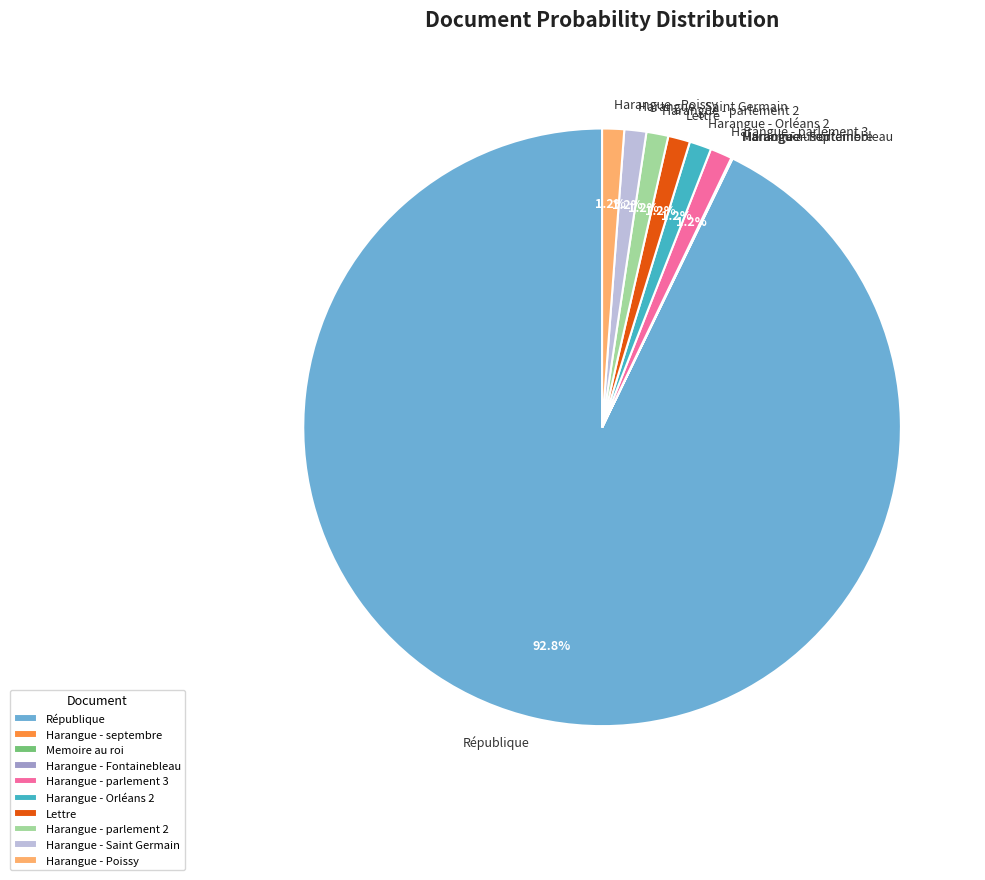

Is Harangue - Saint Germain the majority of the pie?

No